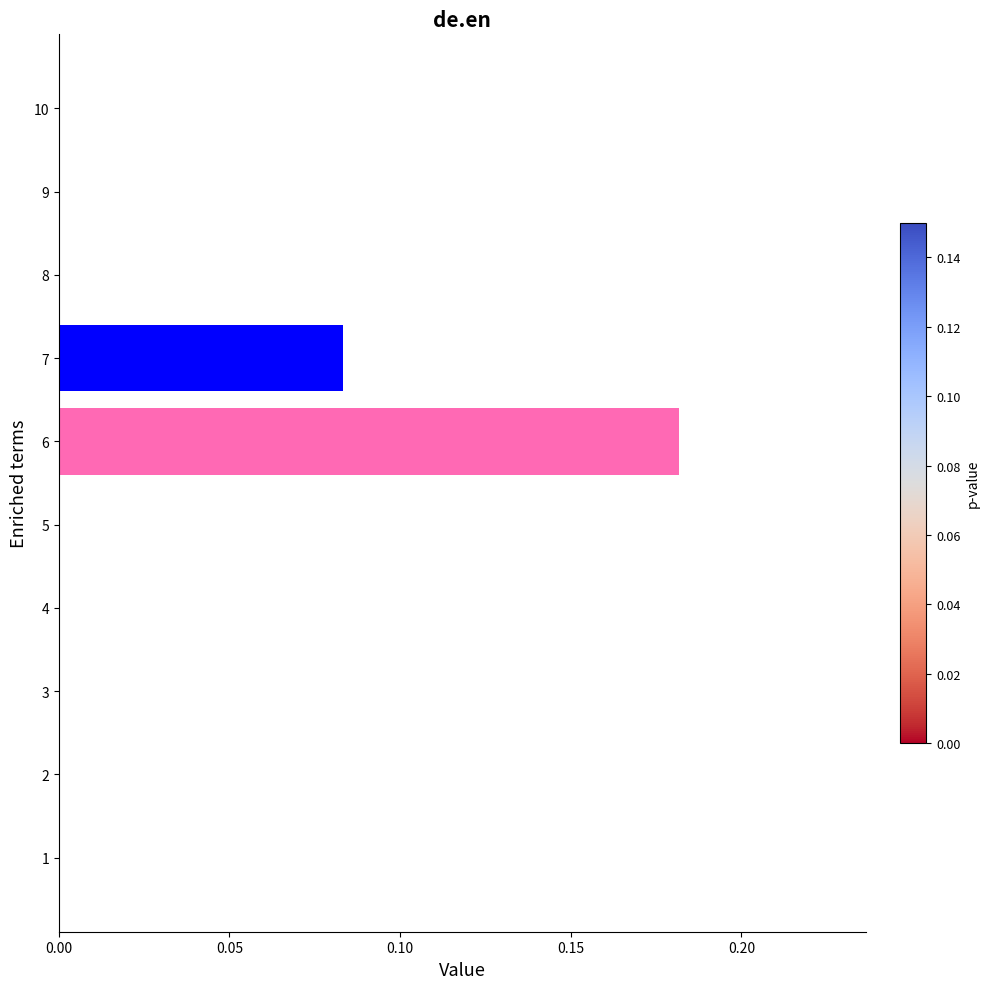

What is the sum of the values at 7 and 6?

0.3